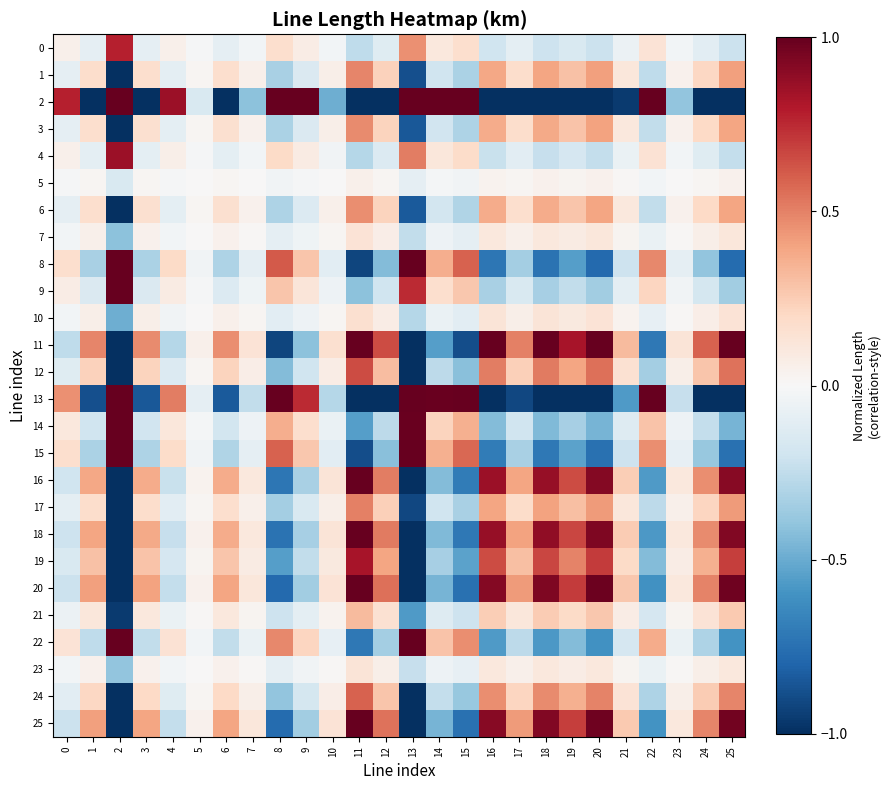

At which category is the sum across all series the highest?

11